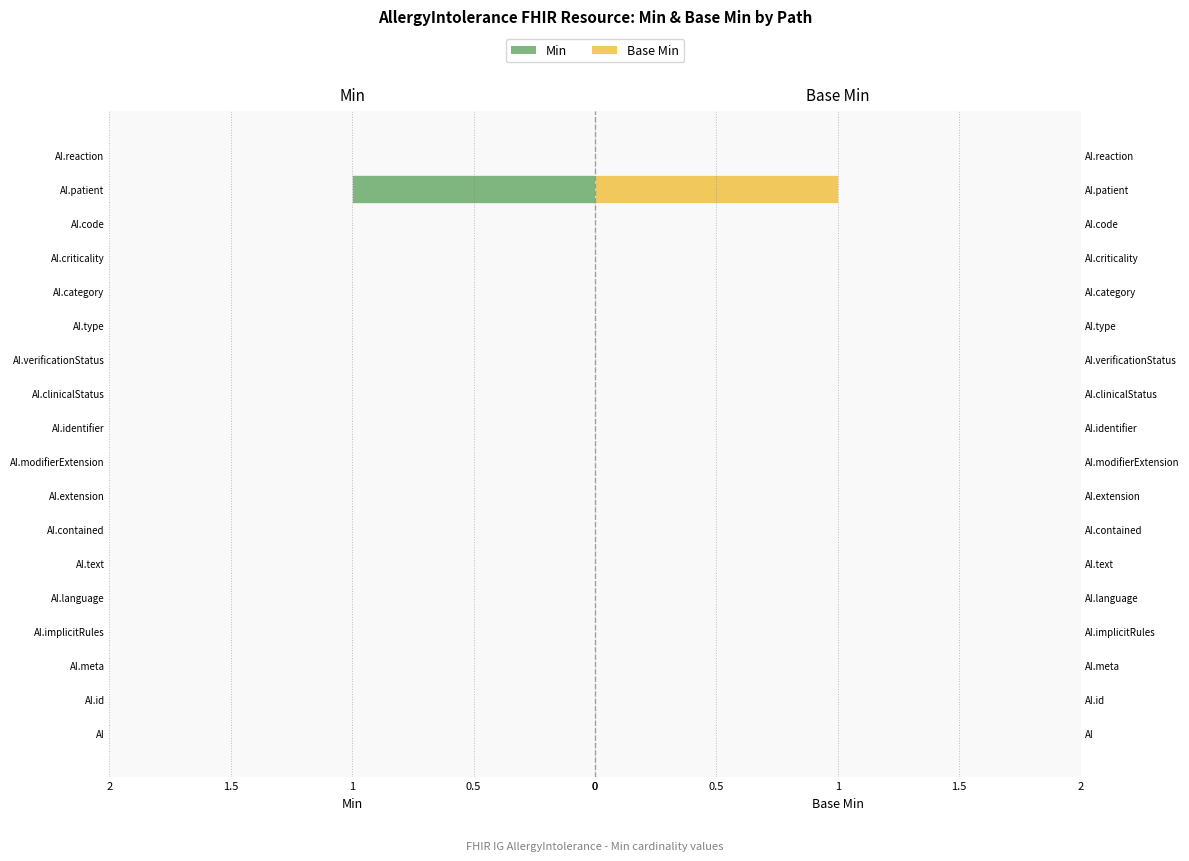

How many data points in Min are above 0?

1